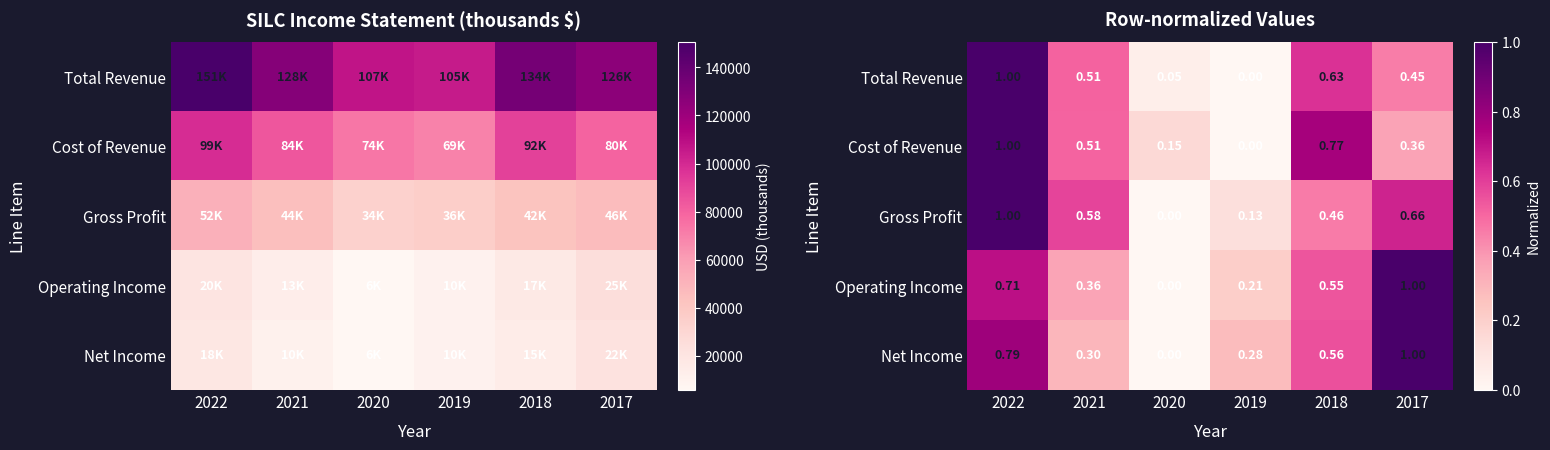

Is it true that Cost of Revenue equals 0.5 at 2021?

True